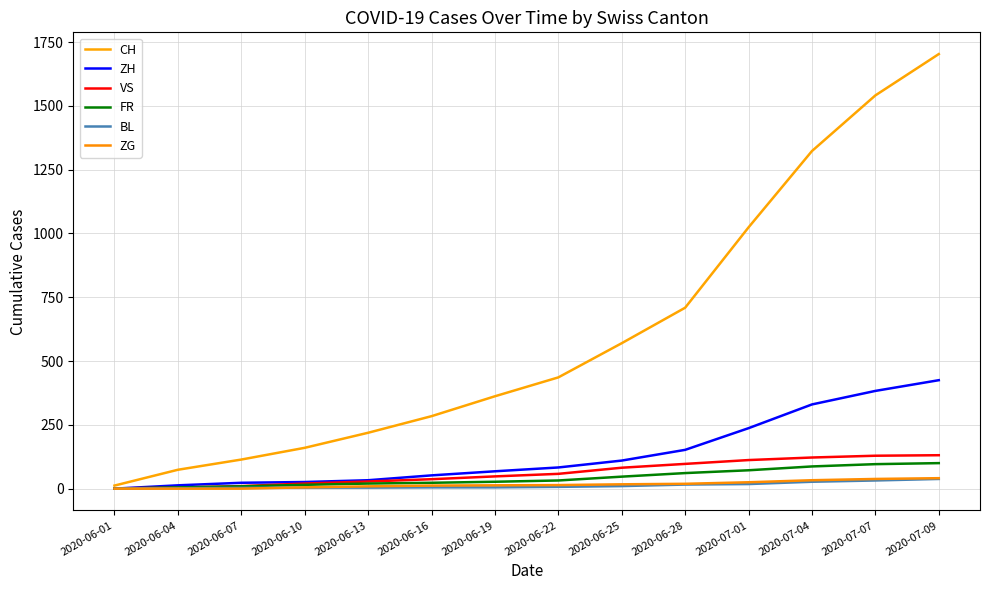

Rank the series at 2020-07-04 from lowest to highest value.

BL, ZG, FR, VS, ZH, CH